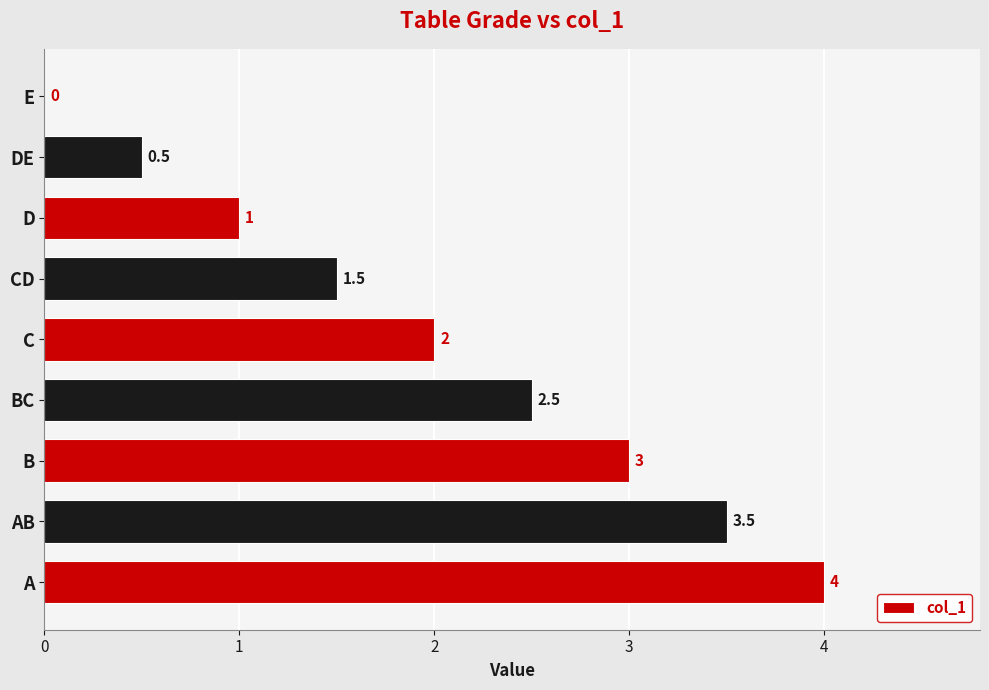

How many values are between 1 and 3?

5